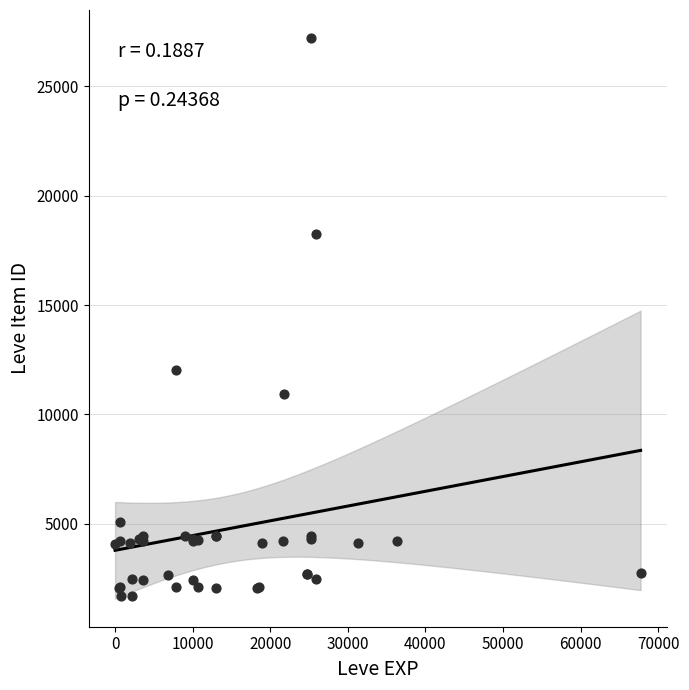

What Y value in the scatter plot is closest to 14448?

12018